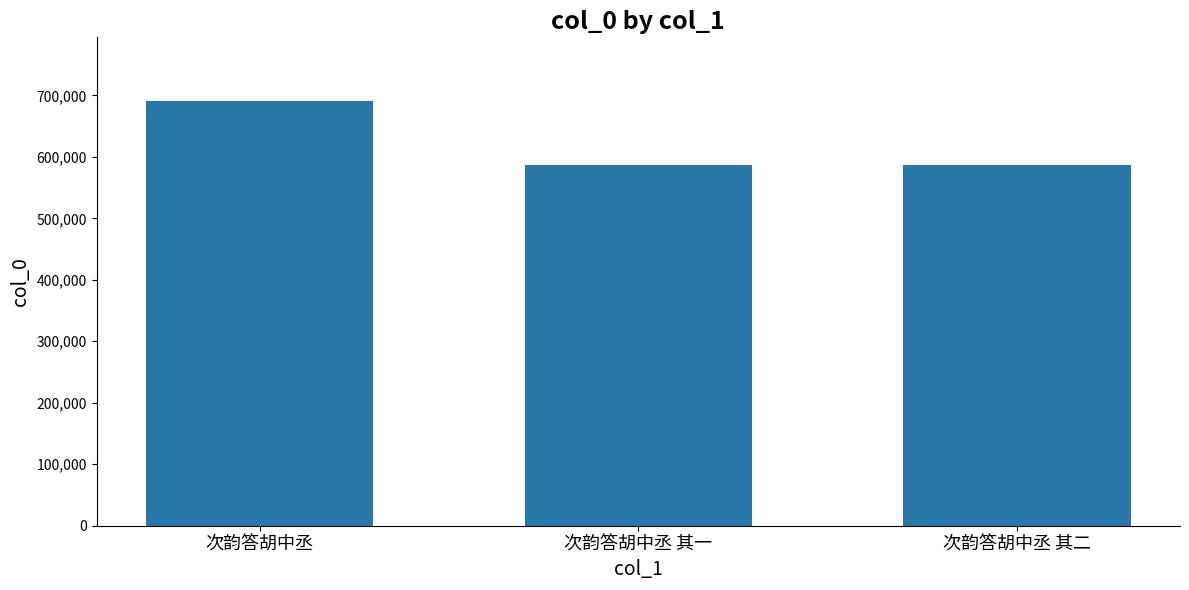

What is the greatest value displayed?

690823